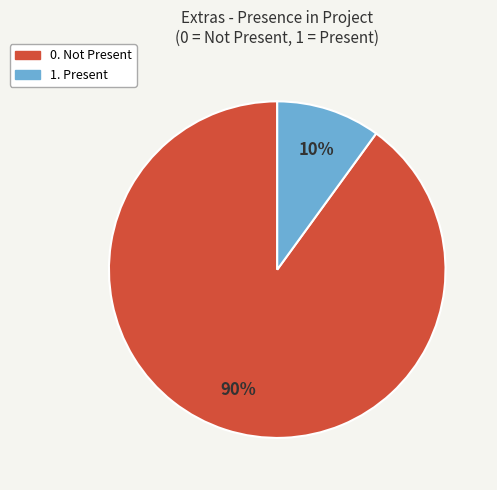

Which slice is the smallest?

1. Present